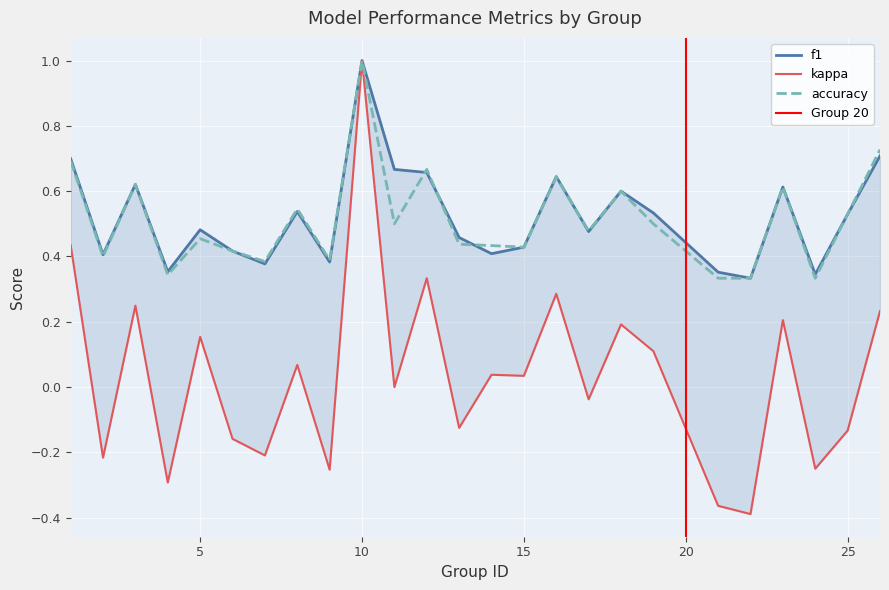

What is the sum of the f1 values at 8 and 12?

1.2